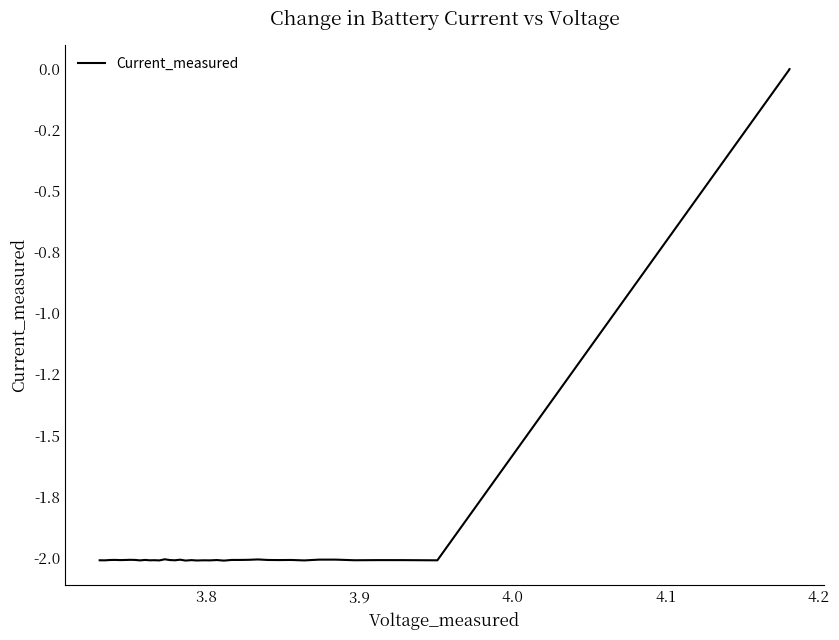

Is it true that the value at 37 is -1.2?

False